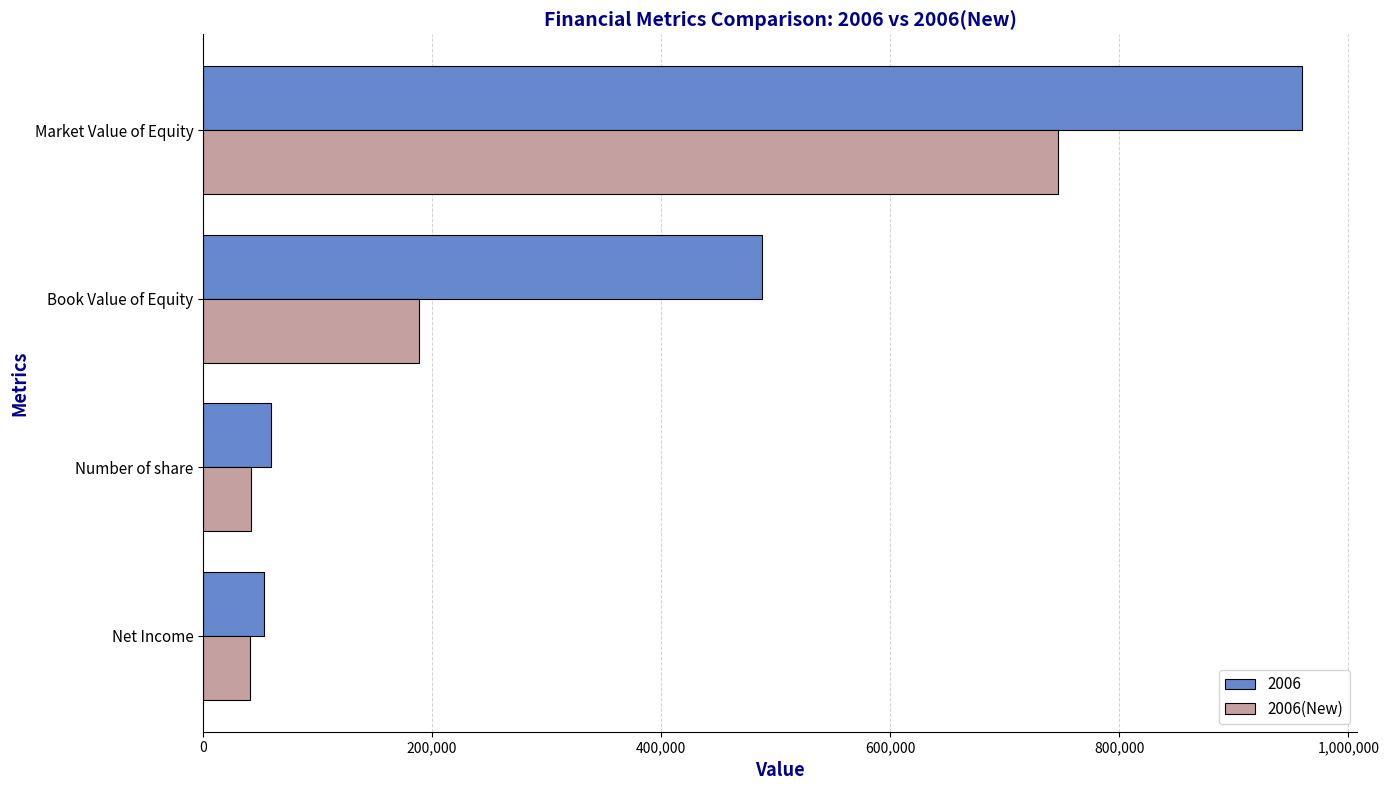

The value of 2006(New) at Book Value of Equity is 103439.8. True or false?

False